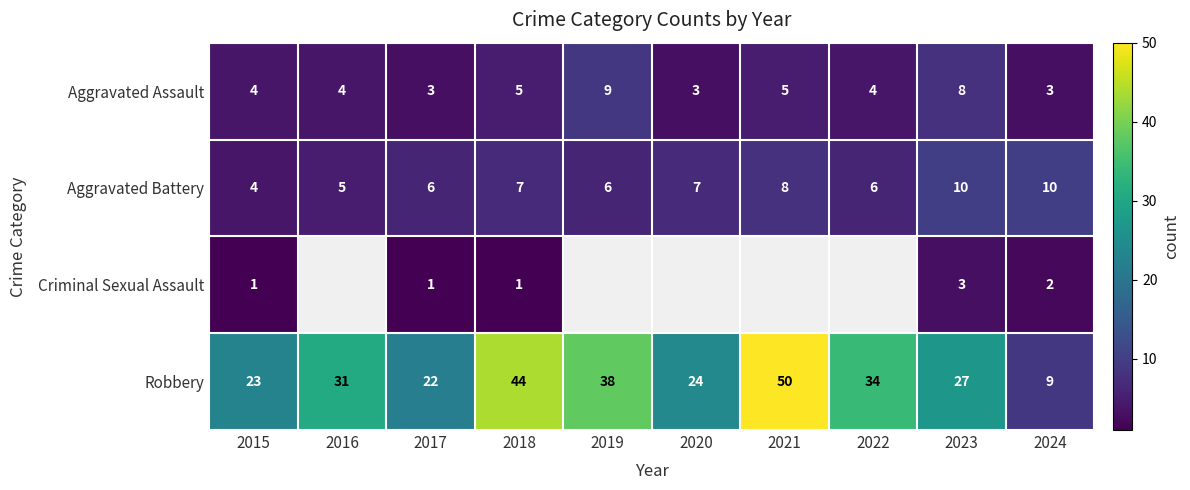

At 2024, list the series in order from largest to smallest.

Aggravated Battery, Robbery, Aggravated Assault, Criminal Sexual Assault